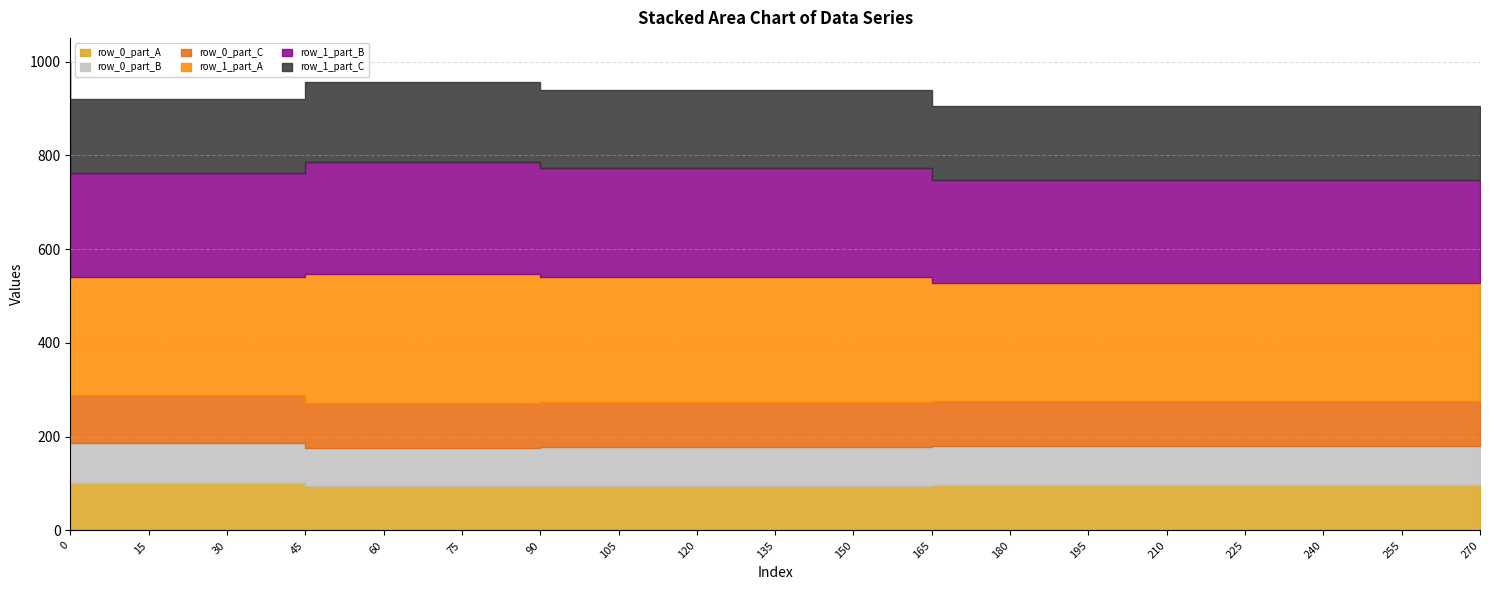

True or false: row_0 has more than 1 points higher than both neighbors.

False